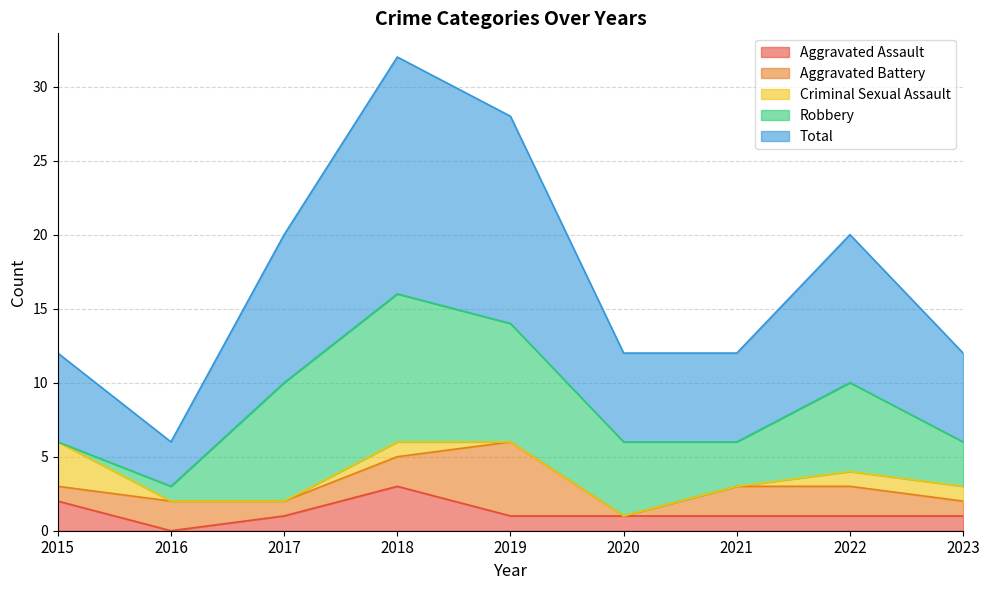

At which category does the chart reach its minimum across all series?

2016